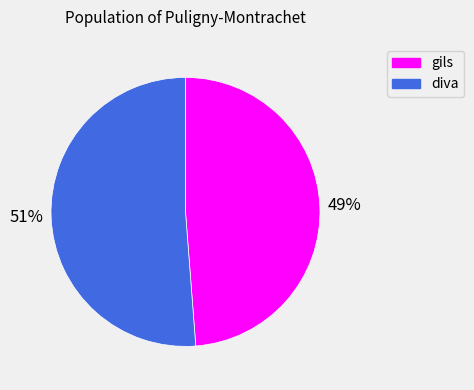

Which slice is the largest?

diva